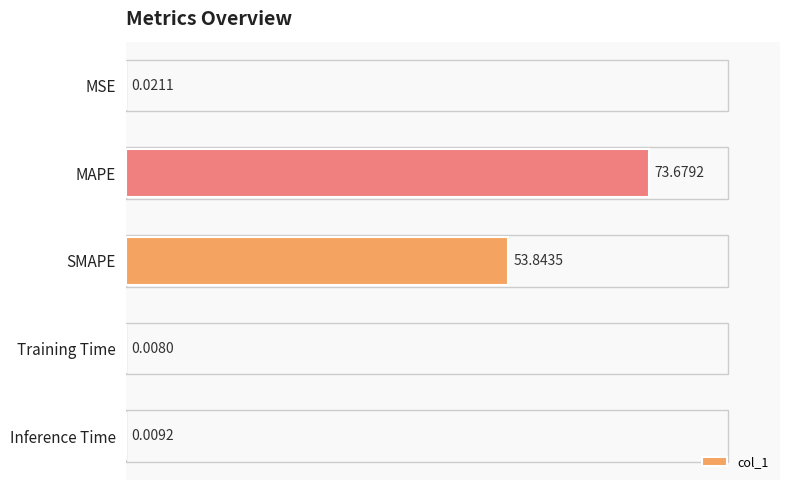

Are the bars horizontal?

Yes